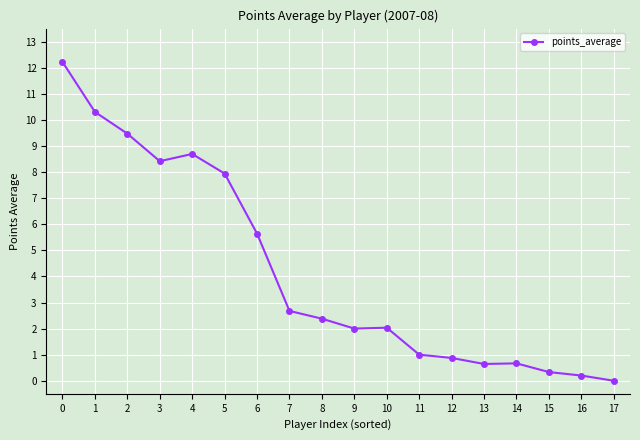

Where is the first local maximum?

4